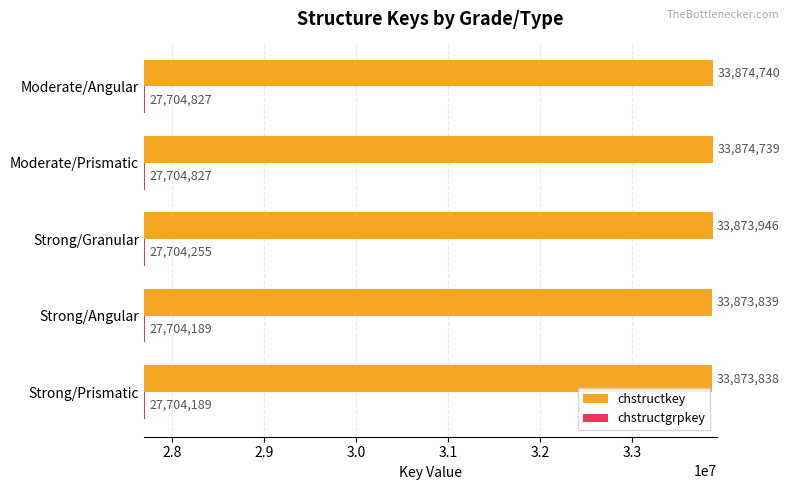

Which series has the largest range (max minus min)?

chstructkey